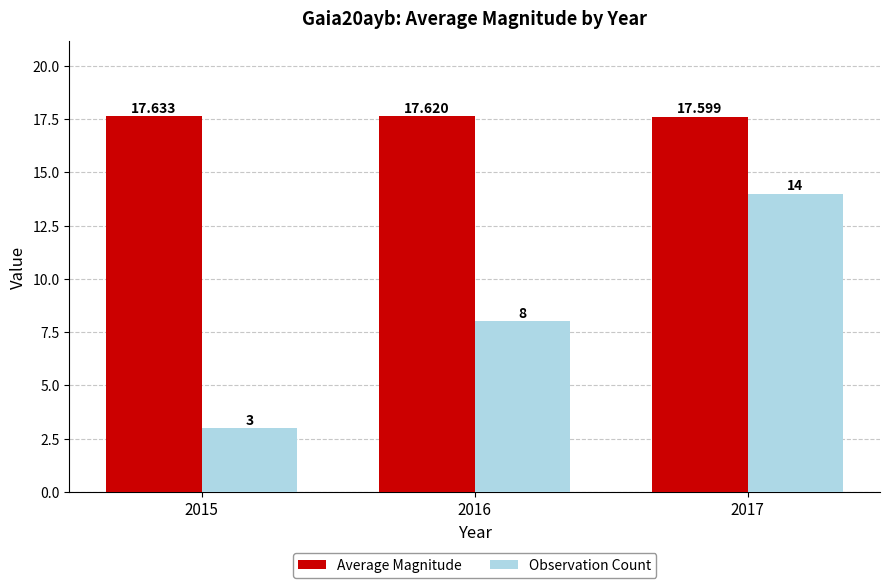

Read the Observation Count value at 2016.

8.0